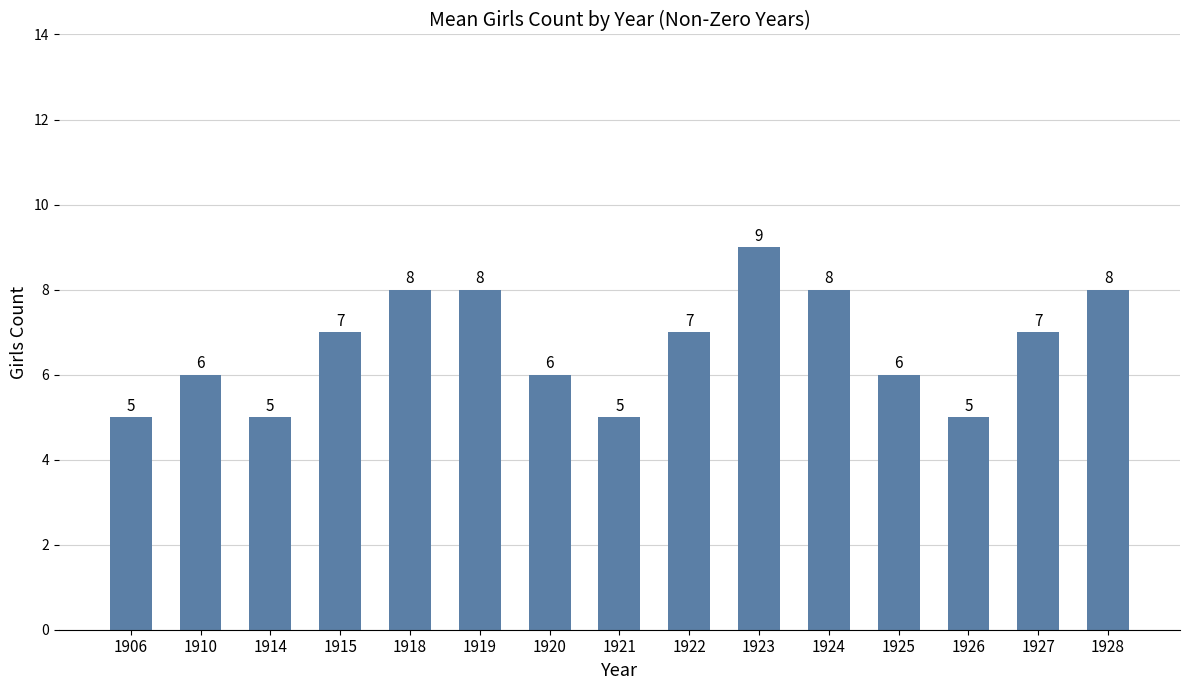

Is it true that the value at 1906 is 2?

False